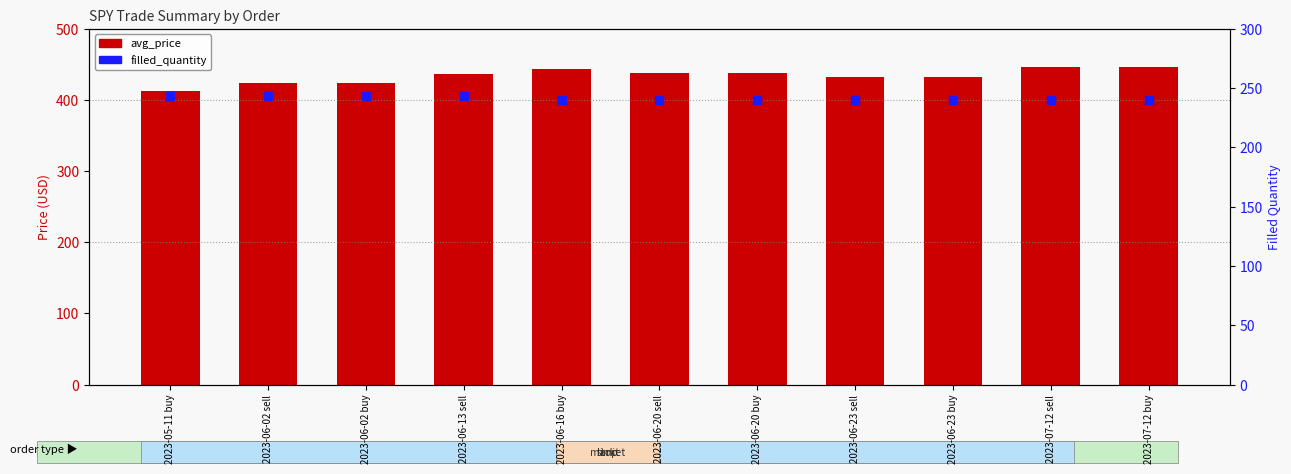

Which series has the widest spread of Y values?

avg_price